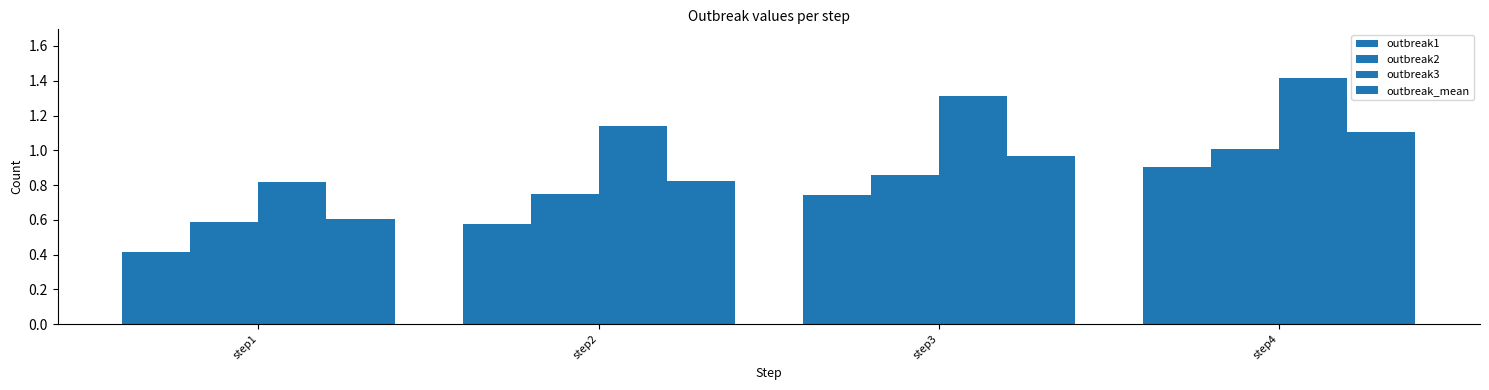

Reading right to left, transcribe all the data shown in this chart.

outbreak1: step4=0.9	step3=0.7	step2=0.6	step1=0.4
outbreak2: step4=1.0	step3=0.9	step2=0.7	step1=0.6
outbreak3: step4=1.4	step3=1.3	step2=1.1	step1=0.8
outbreak_mean: step4=1.1	step3=1.0	step2=0.8	step1=0.6